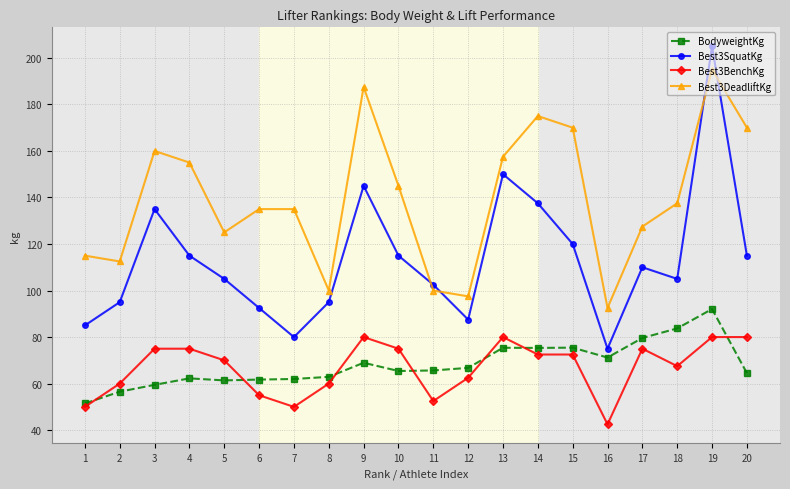

What is the value of the Best3DeadliftKg point at the 15th from the left?

170.0